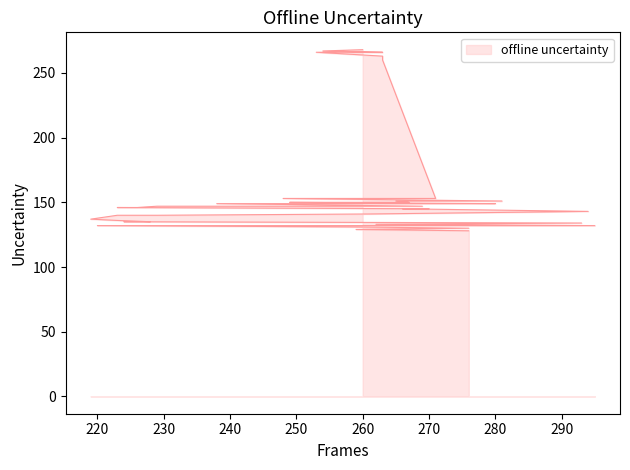

What is the label of the 25th point from the left?

280